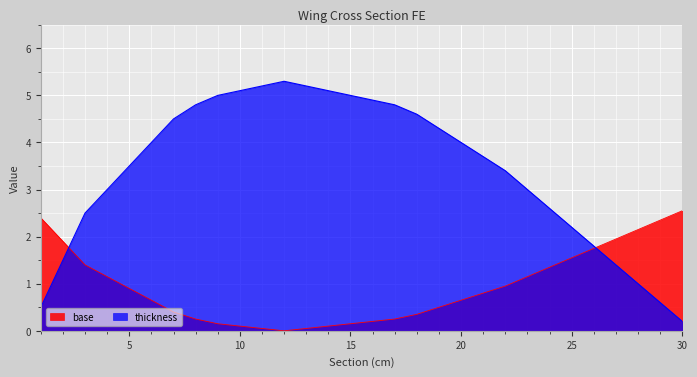

The value of thickness at 21 is 3.7. True or false?

True